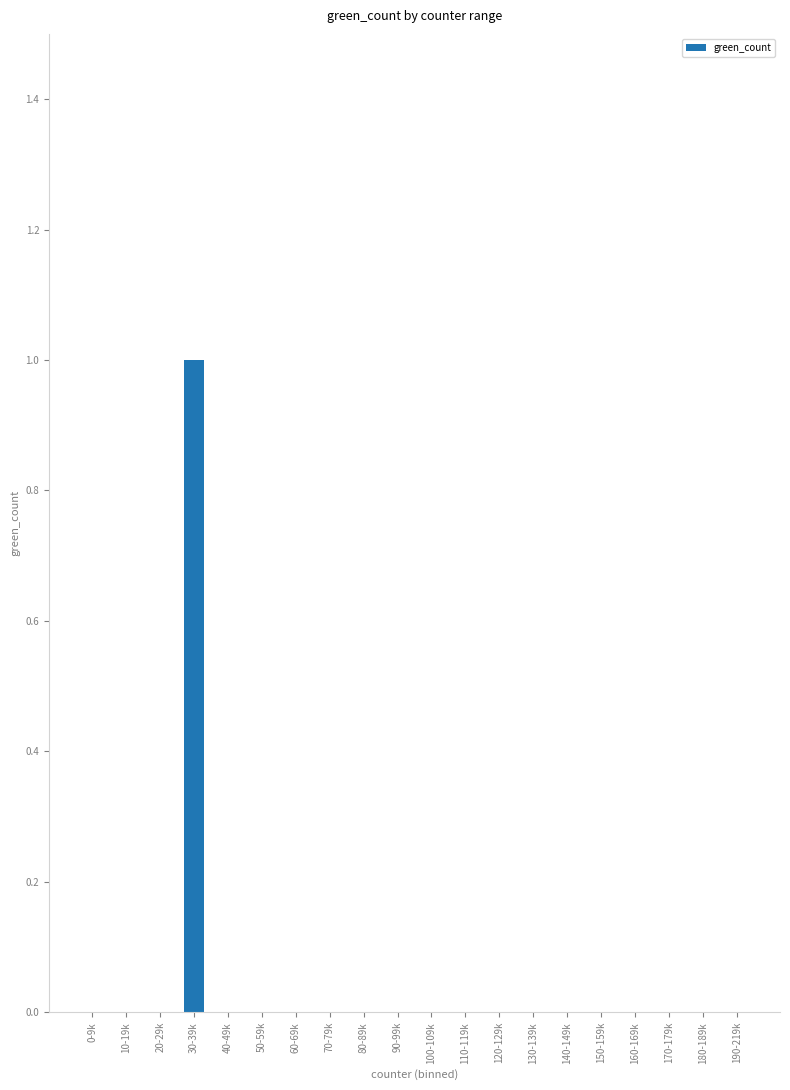

Reading right to left, transcribe all the data shown in this chart.

0	0	0	0	0	0	0	0	0	0	0	0	0	0	0	0	1	0	0	0